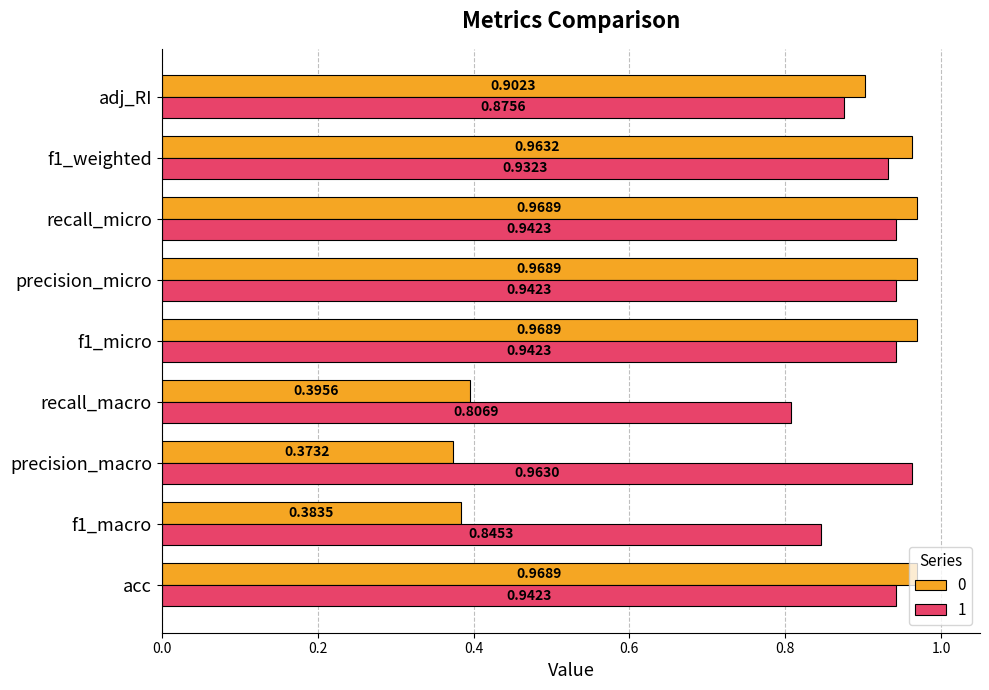

List the series in order of their overall mean, lowest first.

0, 1